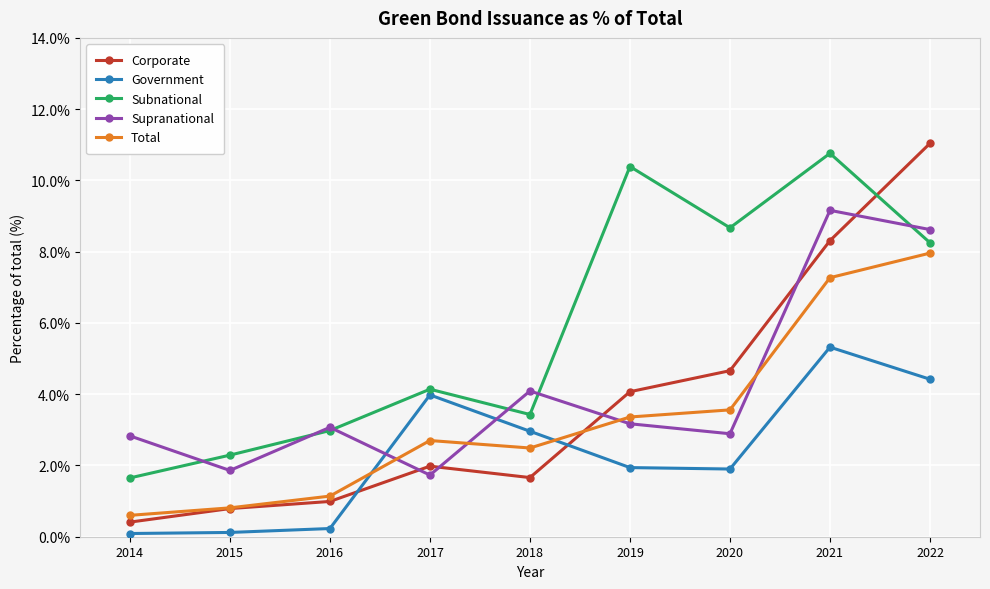

At which label does Government first exceed 1?

2017